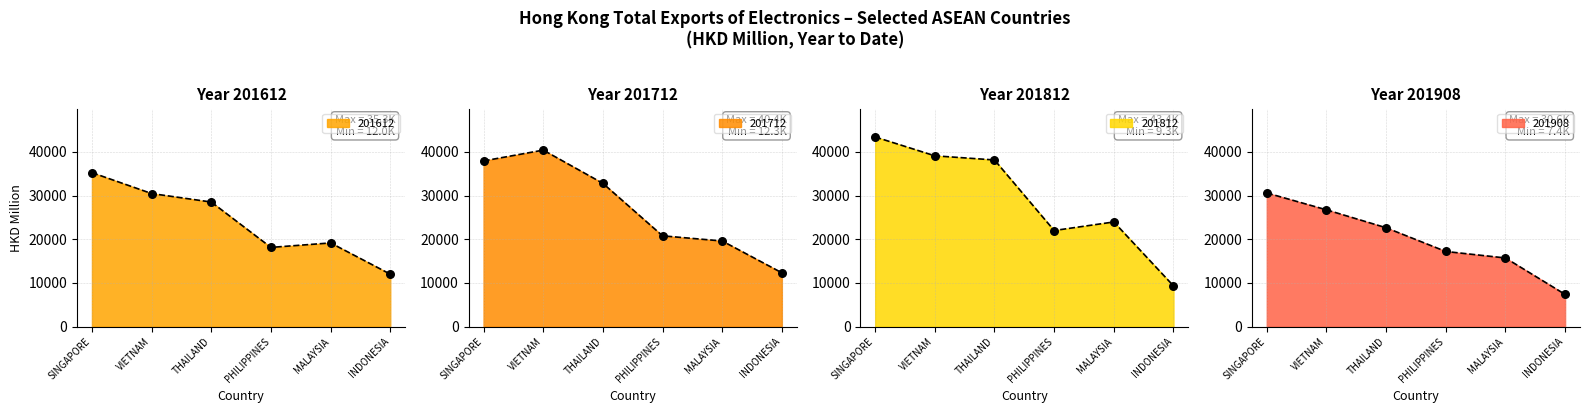

Is the value of 201612 at MALAYSIA greater than the value of 201712 at PHILIPPINES?

No